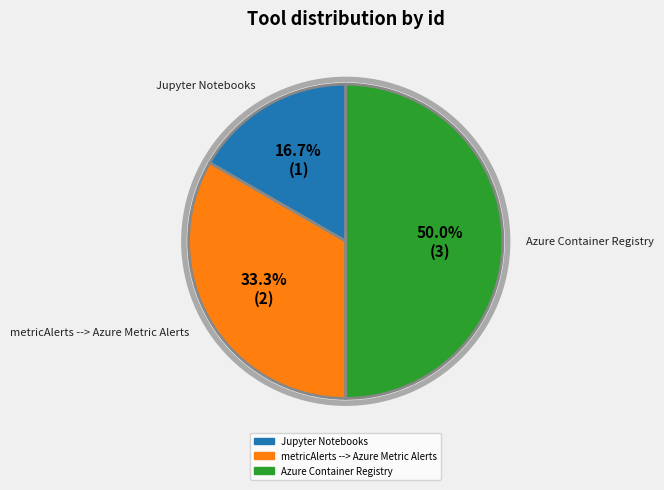

True or false: Jupyter Notebooks accounts for 8% of the total.

False